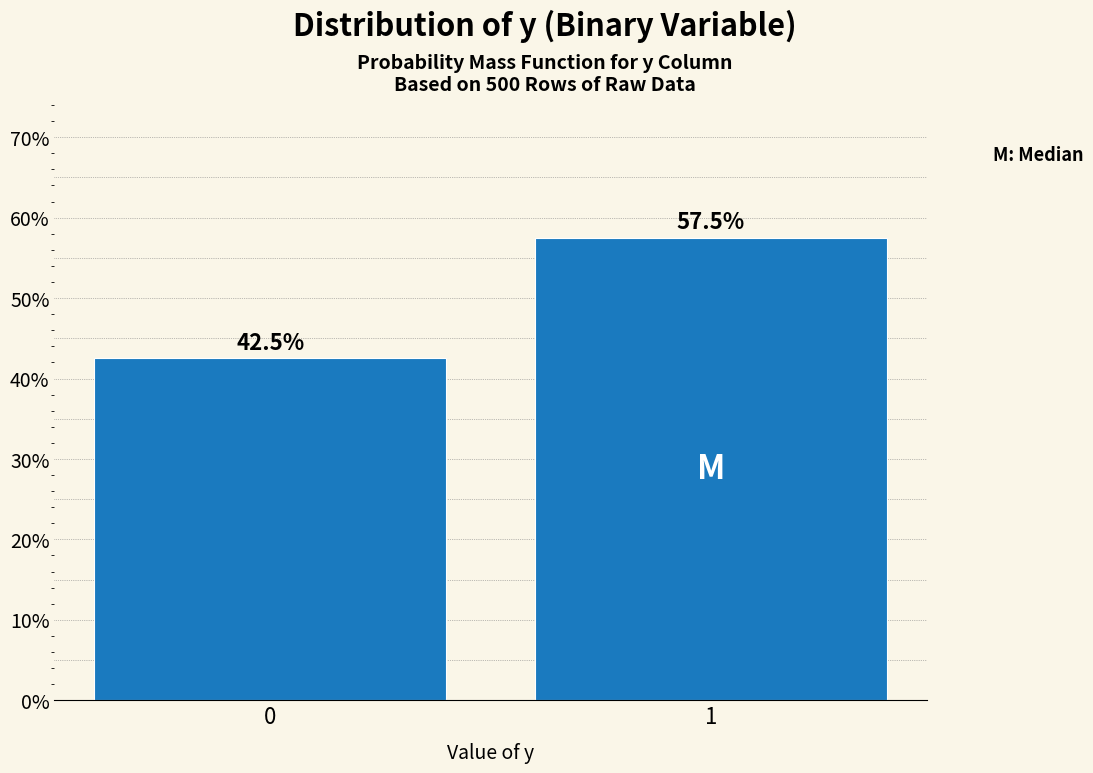

Reading left to right, transcribe all the data shown in this chart.

42.5	57.5